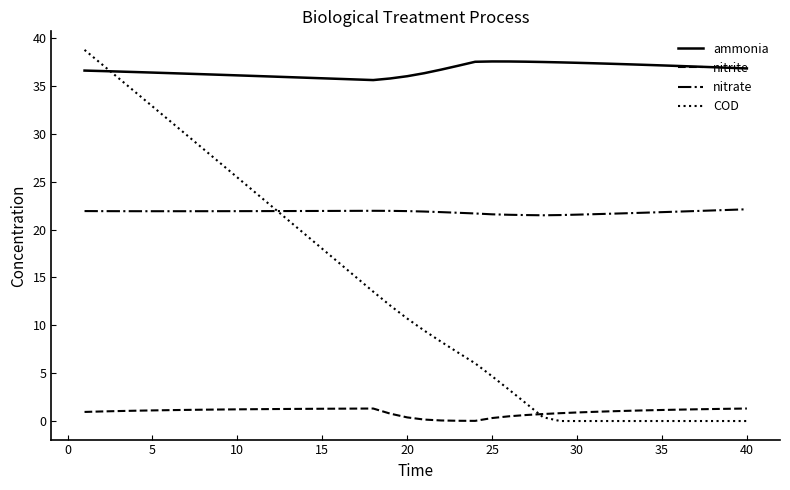

True or false: ammonia and nitrite intersect in this chart.

False